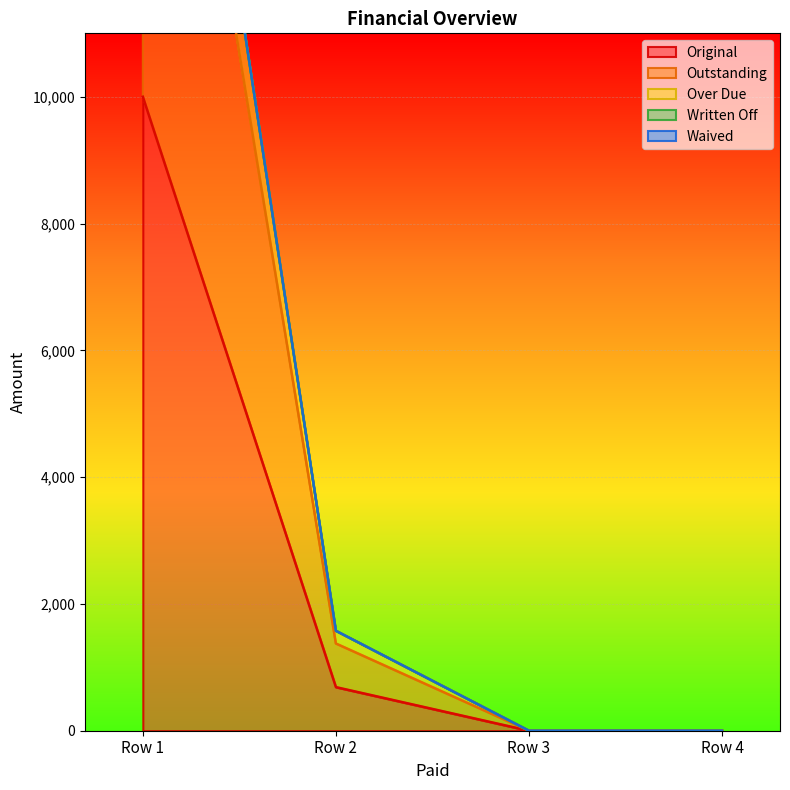

True or false: Original has more than 1 points higher than both neighbors.

False